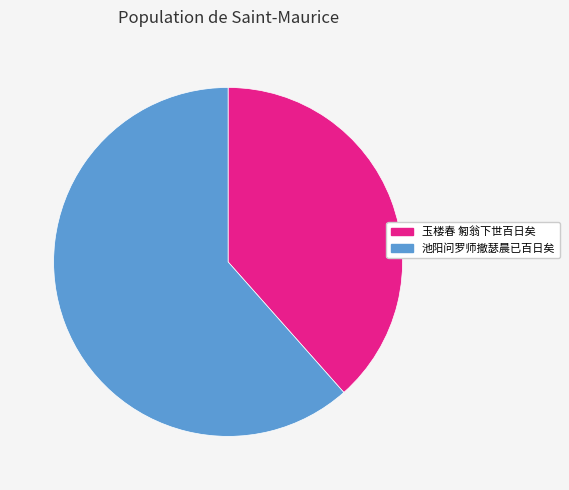

Is there any slice that represents more than half of the pie?

Yes